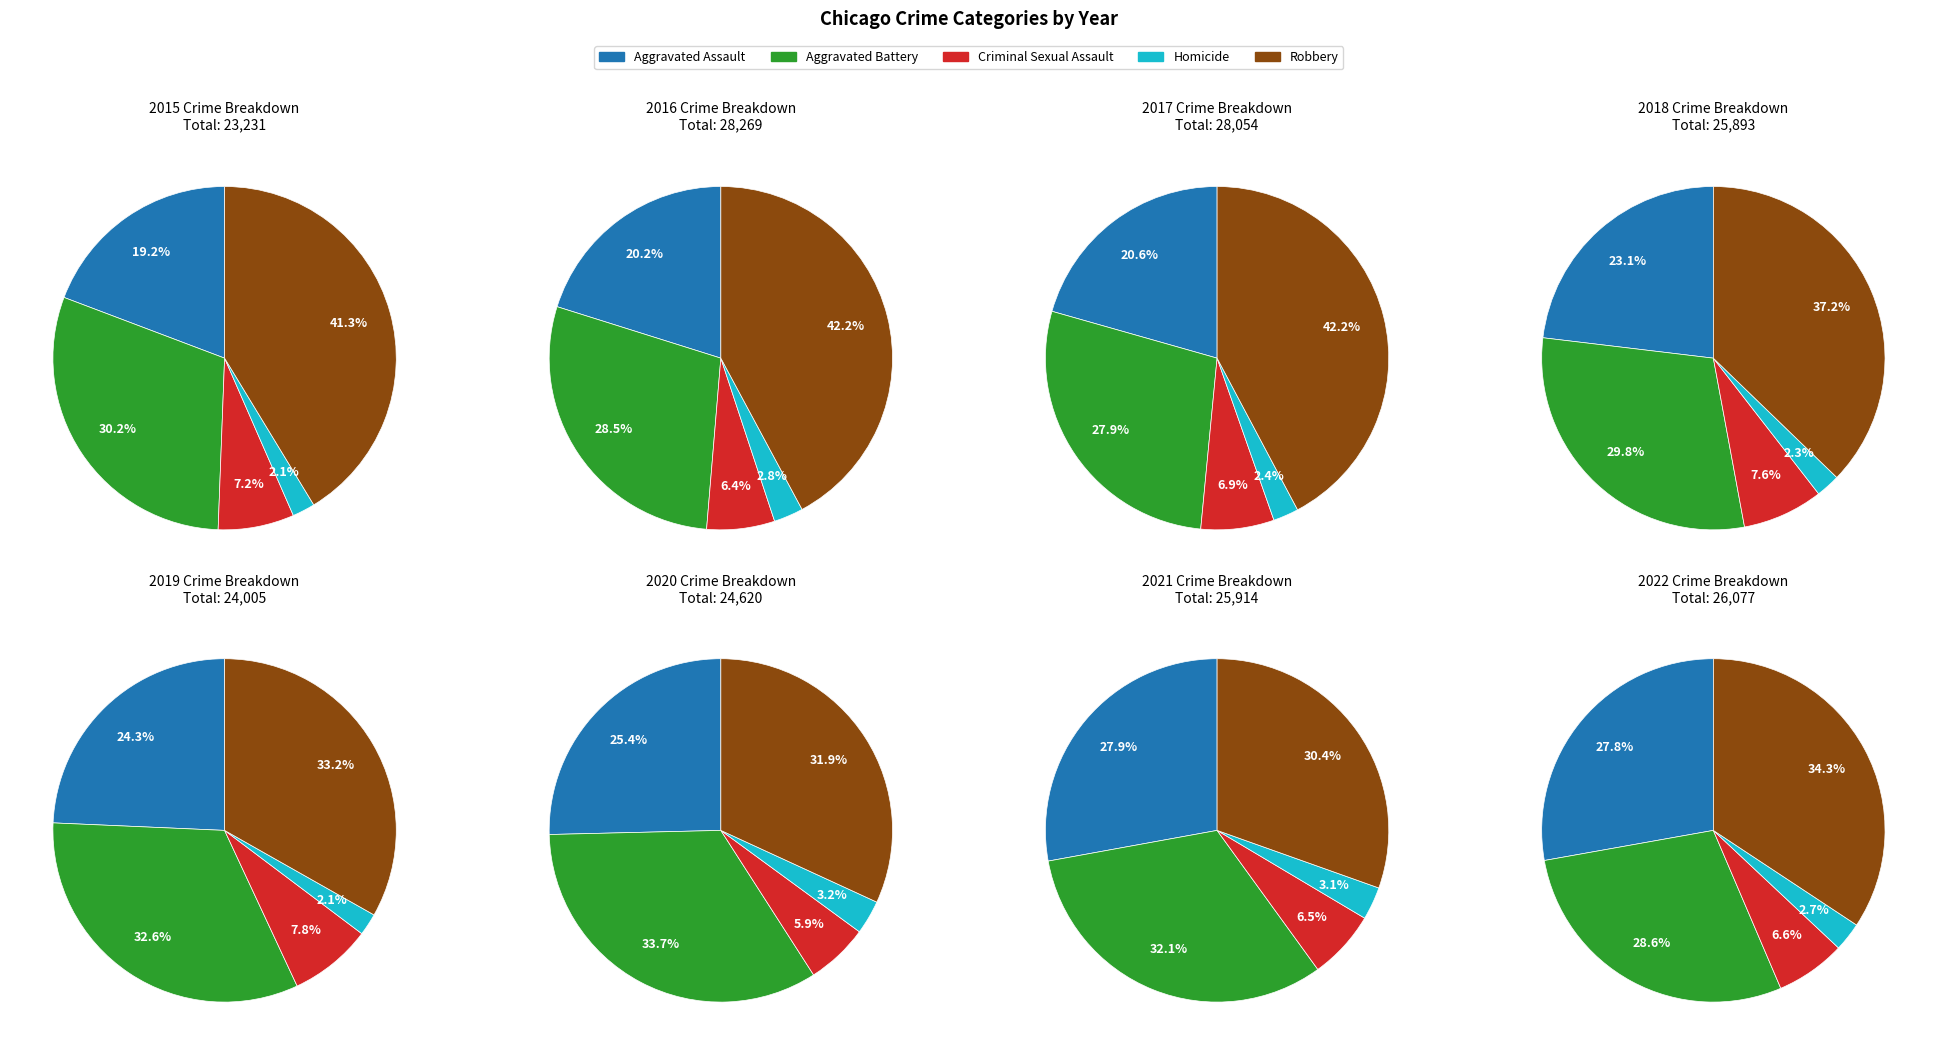

What is the spread (max minus min) of values at 7?

8236